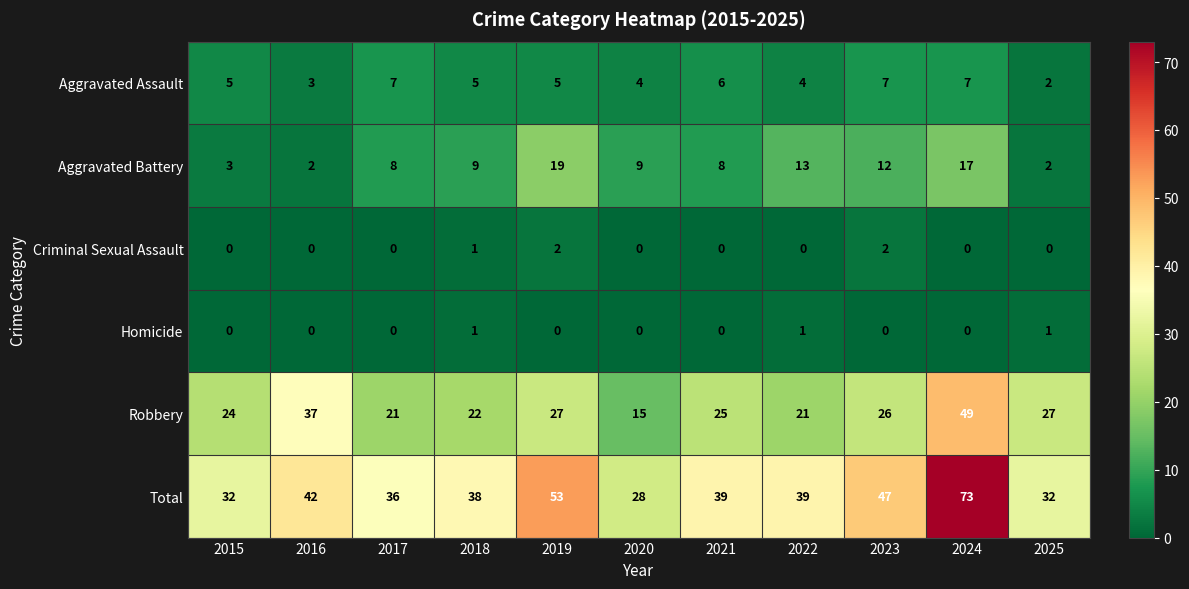

What is the average value of the Total series?

42